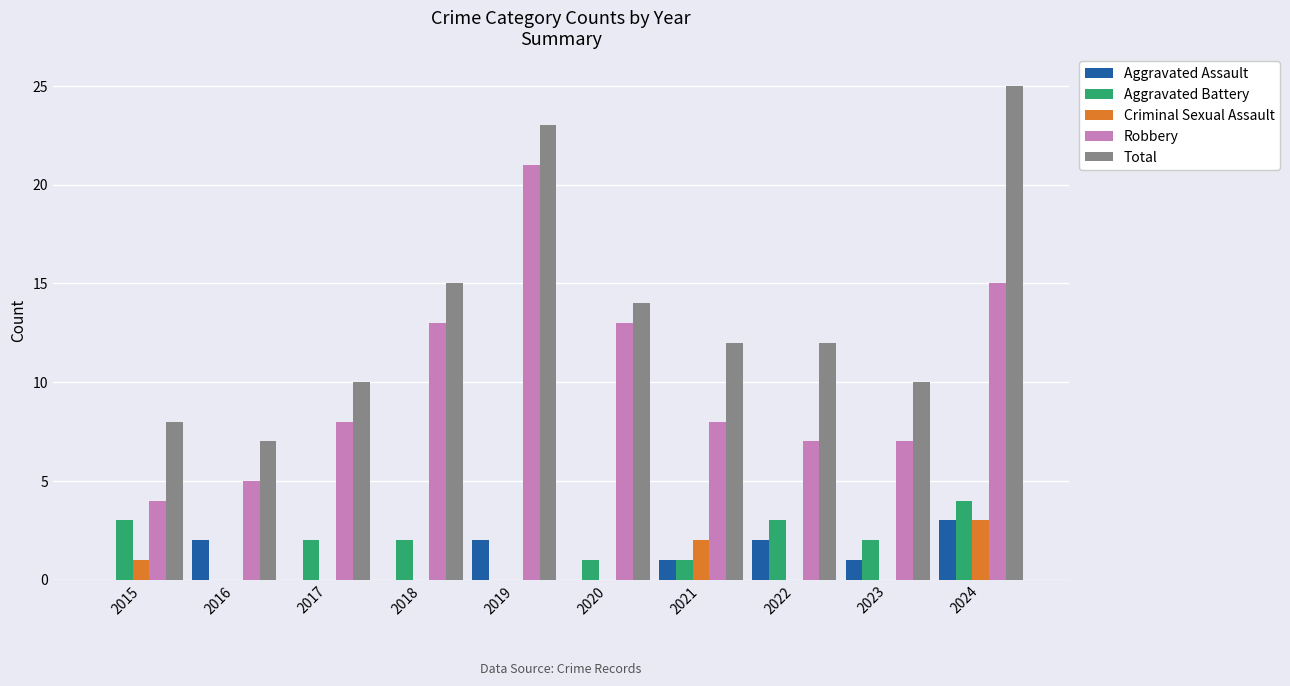

At which label does Aggravated Assault first exceed 1?

2016